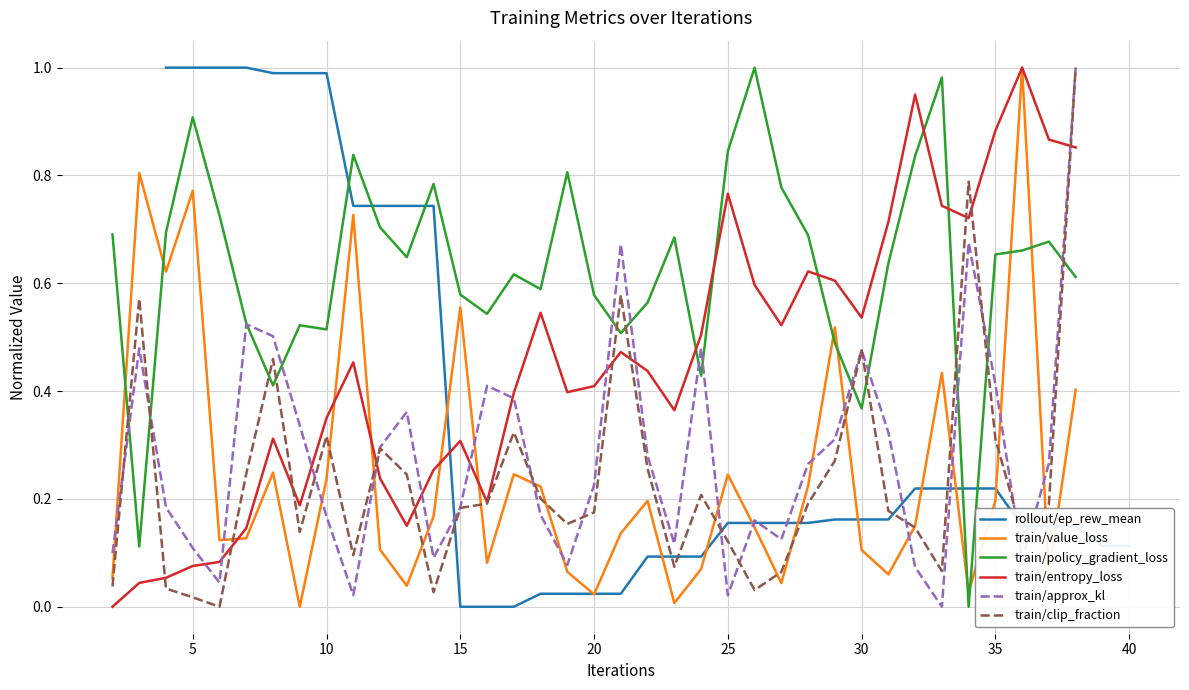

Reading left to right, extract all data points from this chart.

rollout/ep_rew_mean: 1.0	1.0	1.0	1.0	1.0	1.0	1.0	0.7	0.7	0.7	0.7	0.0	0.0	0.0	0.0	0.0	0.0	0.0	0.1	0.1	0.1	0.2	0.2	0.2	0.2	0.2	0.2	0.2	0.2	0.2	0.2	0.2	0.1	0.1	0.1	0.1	0.1
train/value_loss: 0.1	0.8	0.6	0.8	0.1	0.1	0.2	0.0	0.2	0.7	0.1	0.0	0.2	0.6	0.1	0.2	0.2	0.1	0.0	0.1	0.2	0.0	0.1	0.2	0.1	0.0	0.2	0.5	0.1	0.1	0.2	0.4	0.0	0.2	1.0	0.1	0.4
train/policy_gradient_loss: 0.7	0.1	0.7	0.9	0.7	0.5	0.4	0.5	0.5	0.8	0.7	0.6	0.8	0.6	0.5	0.6	0.6	0.8	0.6	0.5	0.6	0.7	0.4	0.8	1.0	0.8	0.7	0.5	0.4	0.6	0.8	1.0	0.0	0.7	0.7	0.7	0.6
train/entropy_loss: 0.0	0.0	0.1	0.1	0.1	0.1	0.3	0.2	0.4	0.5	0.2	0.2	0.3	0.3	0.2	0.4	0.5	0.4	0.4	0.5	0.4	0.4	0.5	0.8	0.6	0.5	0.6	0.6	0.5	0.7	0.9	0.7	0.7	0.9	1.0	0.9	0.9
train/approx_kl: 0.1	0.5	0.2	0.1	0.0	0.5	0.5	0.3	0.2	0.0	0.3	0.4	0.1	0.2	0.4	0.4	0.2	0.1	0.2	0.7	0.3	0.1	0.5	0.0	0.2	0.1	0.3	0.3	0.5	0.3	0.1	0.0	0.7	0.4	0.1	0.3	1.0
train/clip_fraction: 0.0	0.6	0.0	0.0	0.0	0.2	0.5	0.1	0.3	0.1	0.3	0.2	0.0	0.2	0.2	0.3	0.2	0.2	0.2	0.6	0.3	0.1	0.2	0.1	0.0	0.1	0.2	0.3	0.5	0.2	0.1	0.1	0.8	0.3	0.1	0.2	1.0